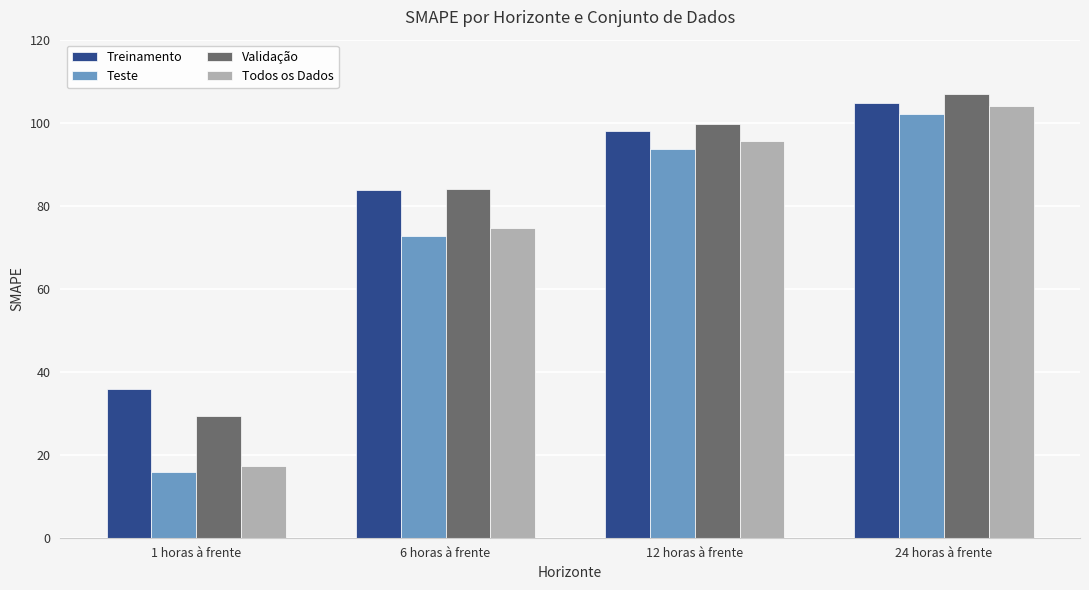

At how many categories does at least one series exceed 20?

4